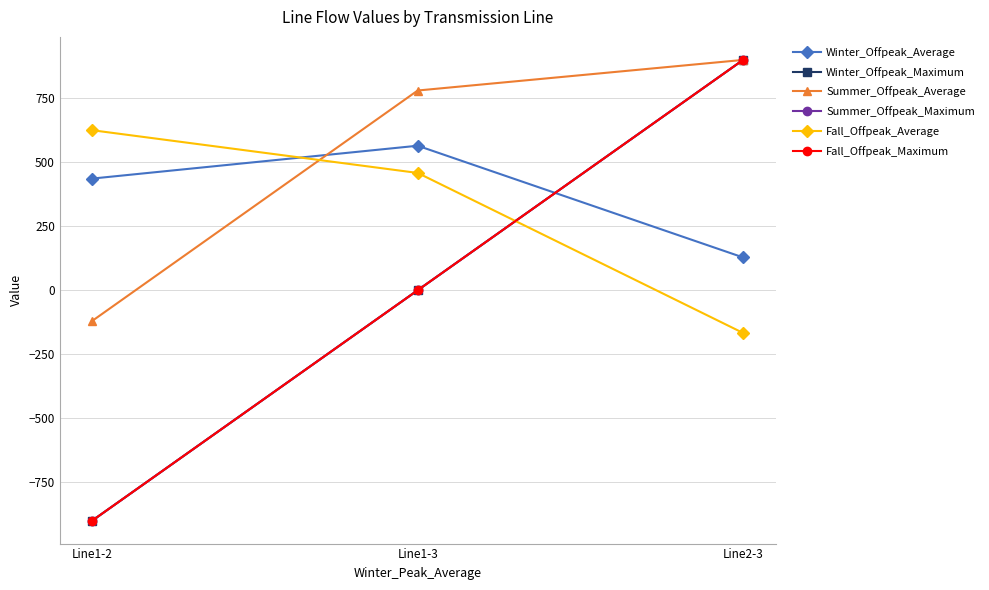

Between Line1-2 and Line2-3, which is larger?

Line1-2